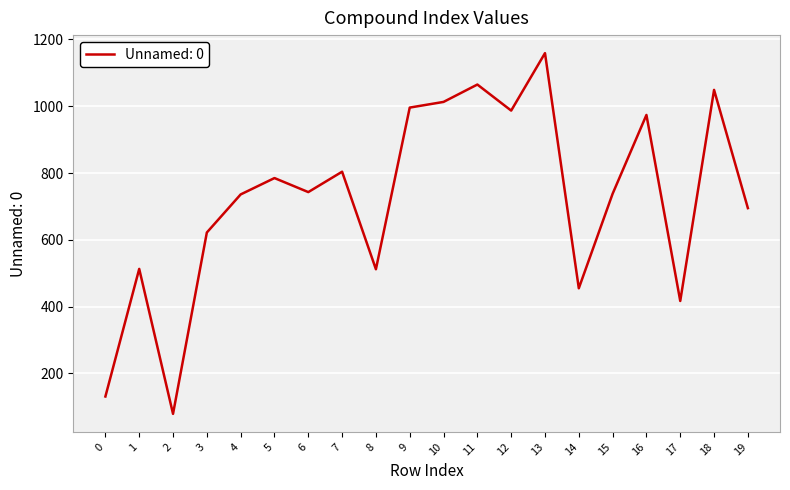

What is the greatest value displayed?

1159